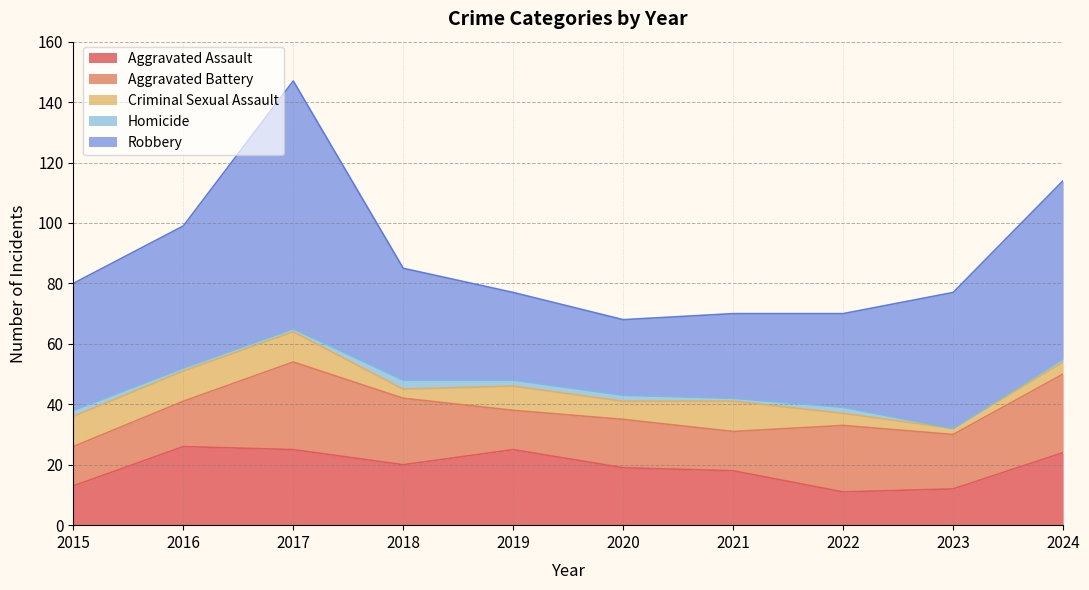

What is the maximum value for Robbery?

82